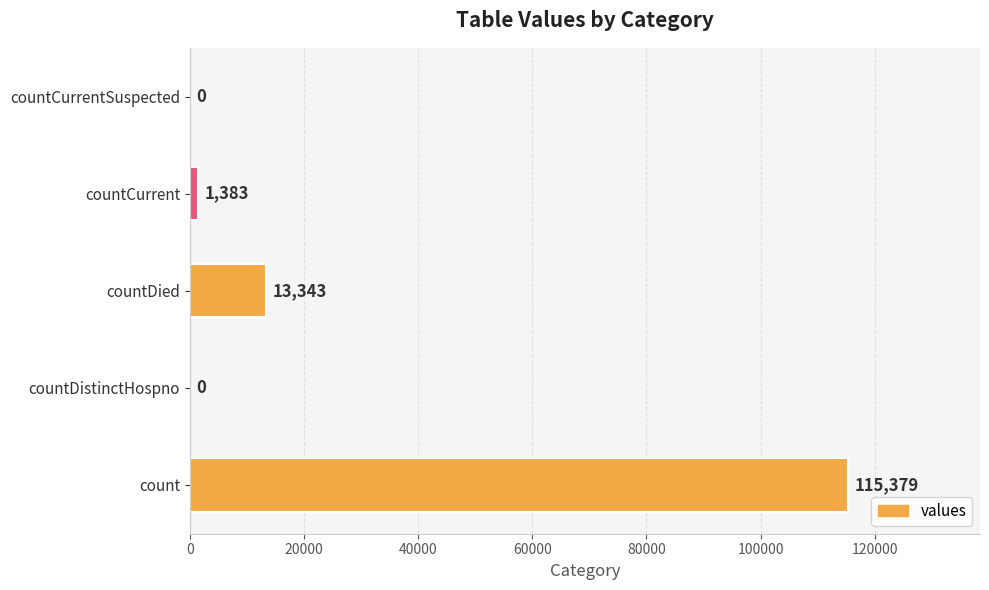

At which category does the chart reach its peak across all series?

count